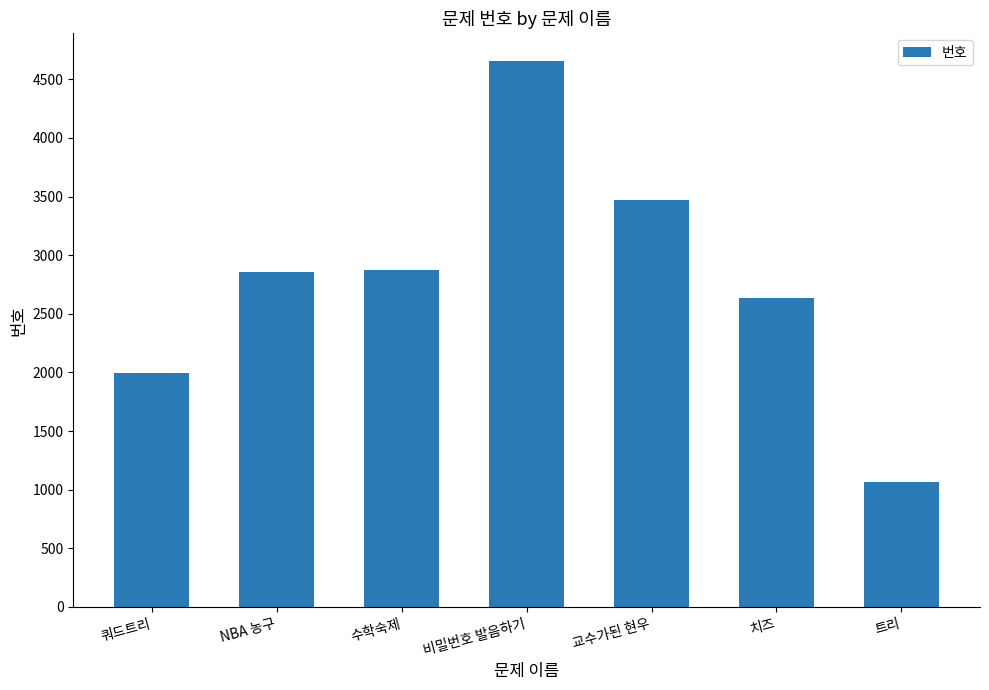

Which has a higher value, 쿼드트리 or 비밀번호 발음하기?

비밀번호 발음하기